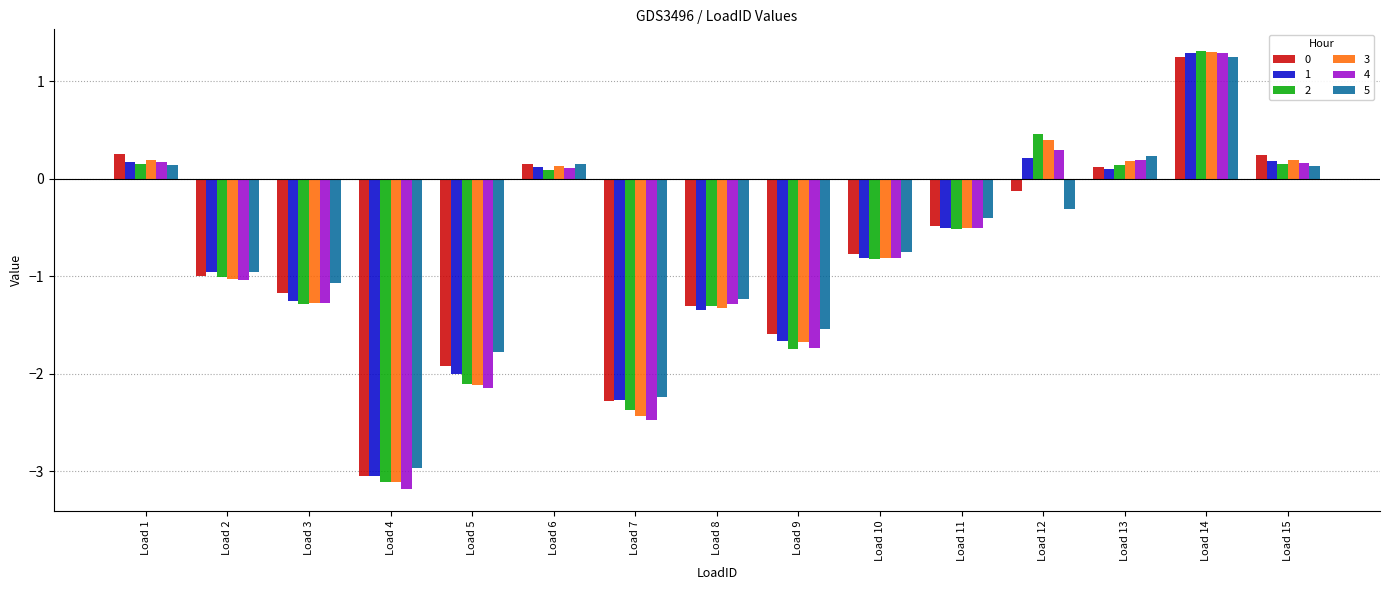

True or false: 0 has a value of 0.1 at Load 13.

True